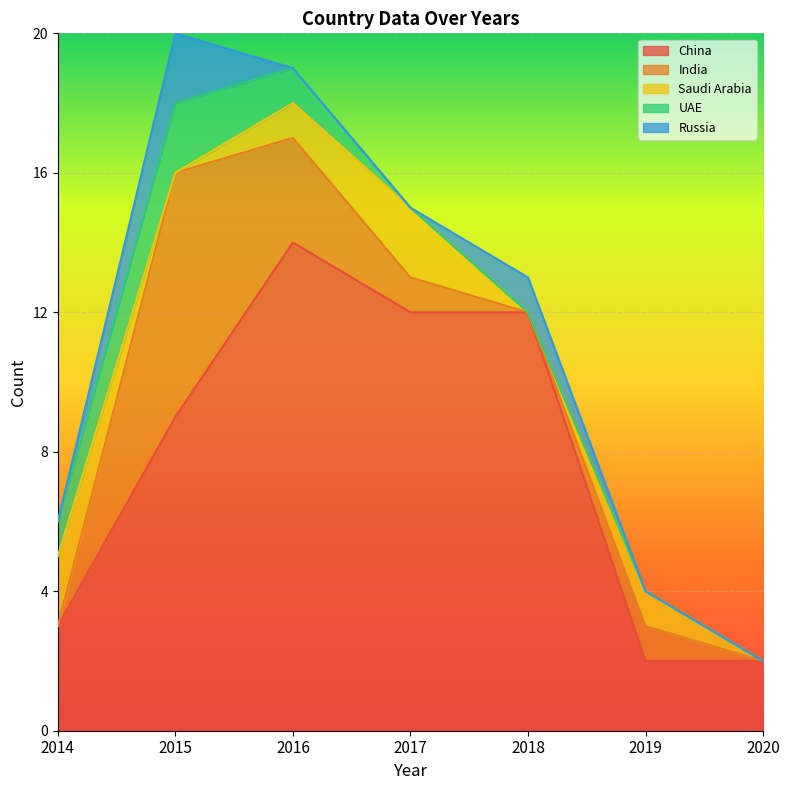

Reading left to right, extract all data points from this chart.

China: 2014=3	2015=9	2016=14	2017=12	2018=12	2019=2	2020=2
India: 2014=0	2015=7	2016=3	2017=1	2018=0	2019=1	2020=0
Saudi Arabia: 2014=2	2015=0	2016=1	2017=2	2018=0	2019=1	2020=0
UAE: 2014=1	2015=2	2016=1	2017=0	2018=0	2019=0	2020=0
Russia: 2014=0	2015=2	2016=0	2017=0	2018=1	2019=0	2020=0